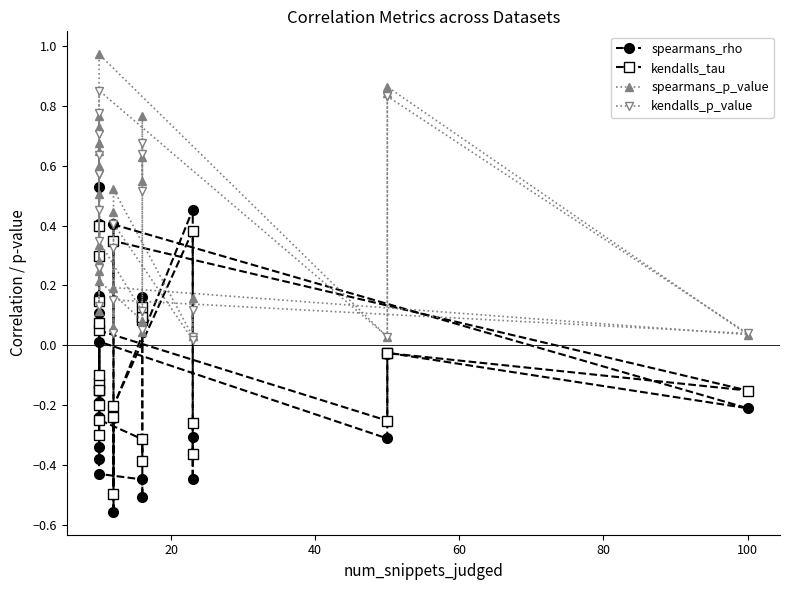

Read the spearmans_p_value value at 80.

0.4